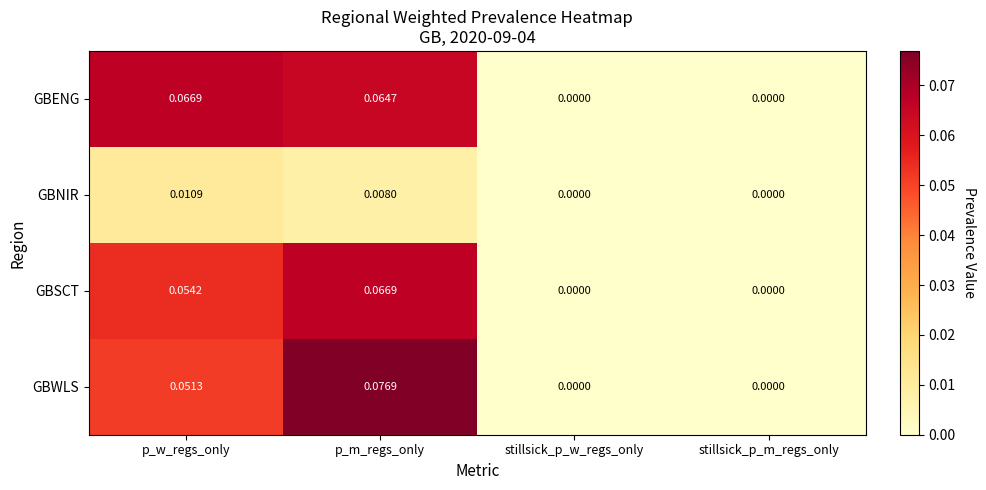

Between p_w_regs_only and stillsick_p_m_regs_only, which series saw the biggest shift?

GBENG